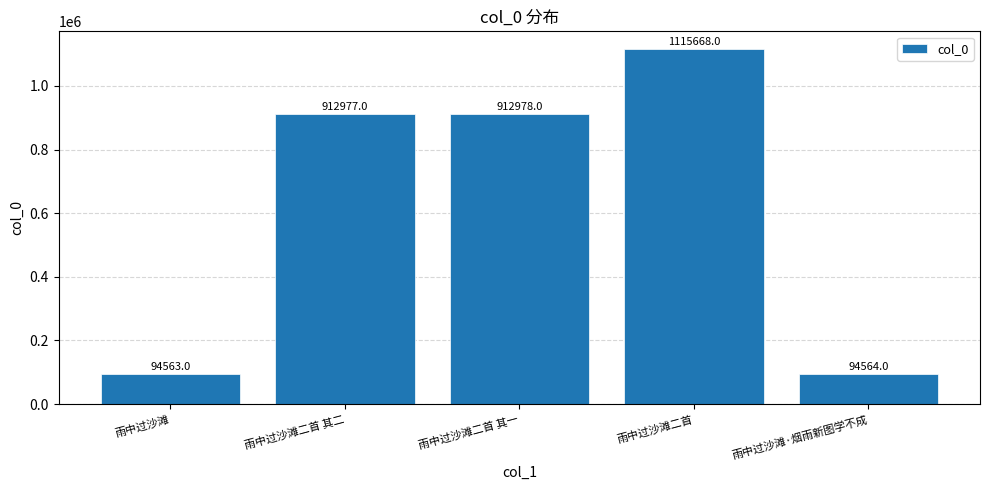

Reading left to right, list all the values displayed in this chart.

雨中过沙滩=94563	雨中过沙滩二首 其二=912977	雨中过沙滩二首 其一=912978	雨中过沙滩二首=1115668	雨中过沙滩·烟雨新图学不成=94564